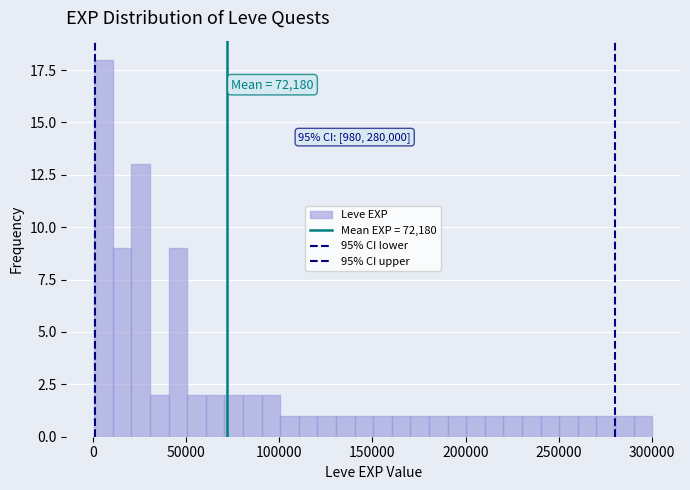

Read against the x-axis, roughly where is the centre of the tallest bar?

5000